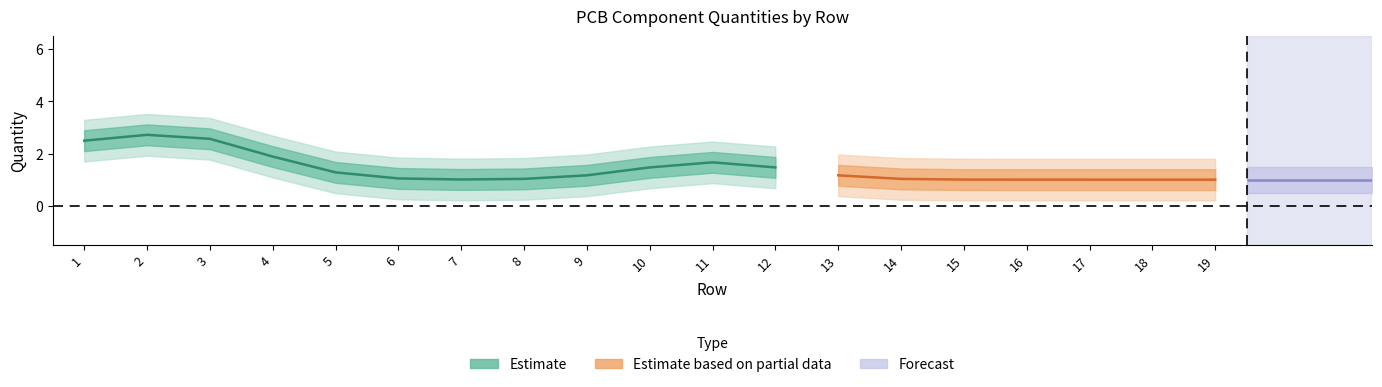

Is the value of Build Quantity at 7 greater than the value of Quantity Per PCB at 5?

No